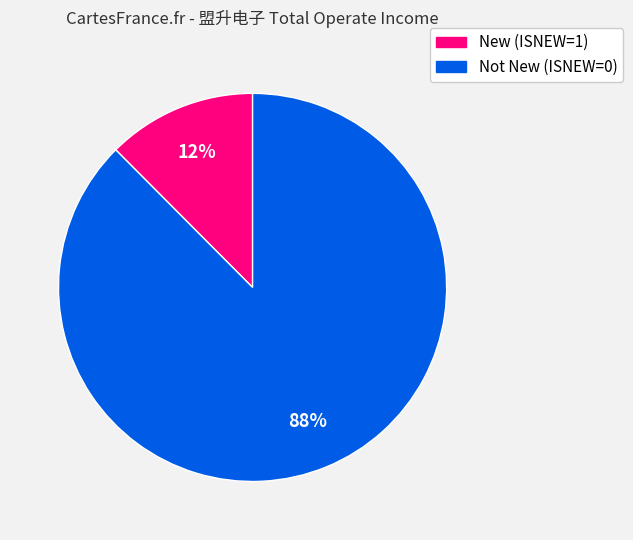

Does any single category account for the majority?

Yes